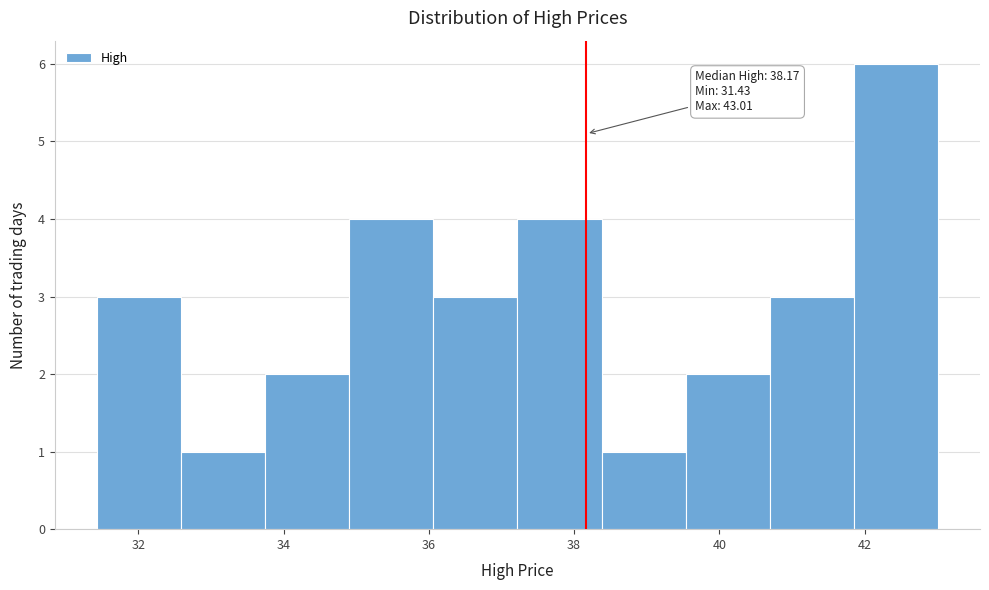

Which range on the x-axis has the tallest bar?

41.8 to 43.0